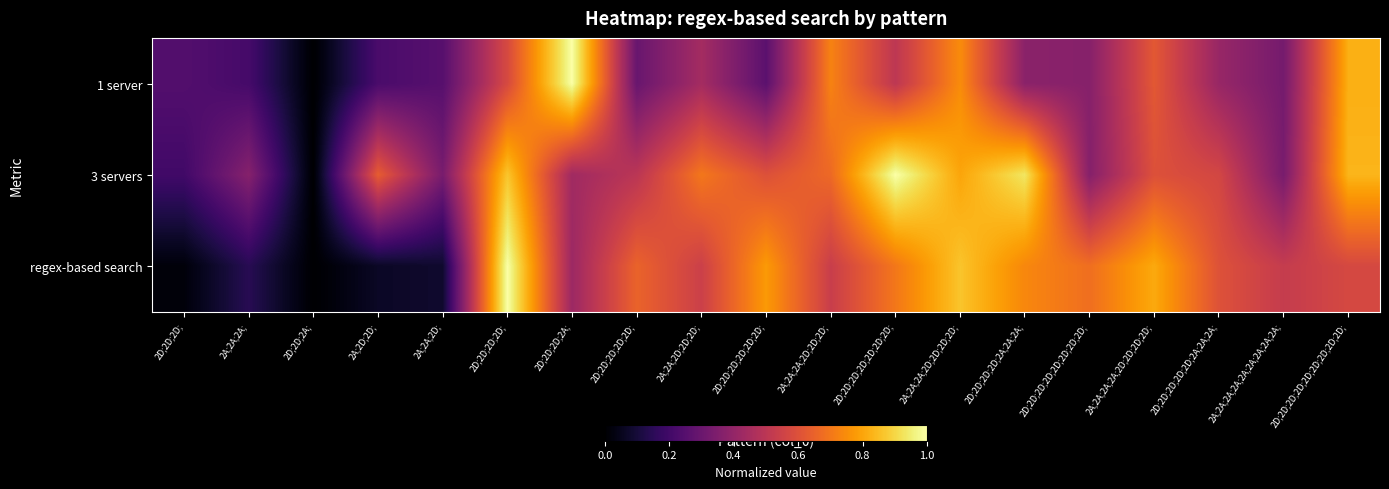

What is the difference between the highest and lowest values at 2D;2D;2D;2D;2D;2D;2D;?

0.5